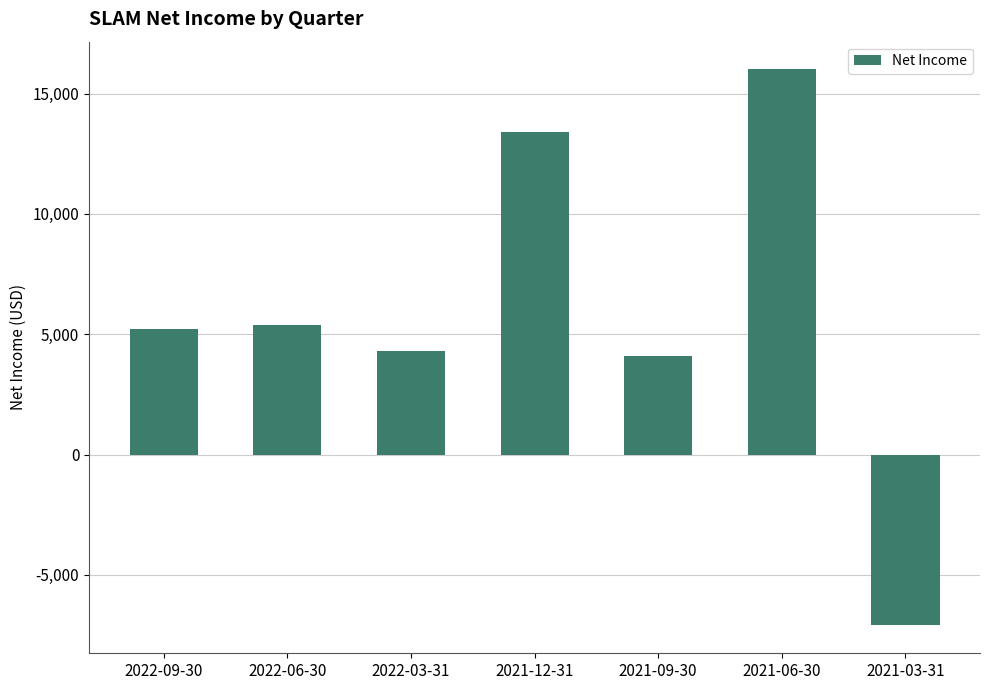

Reading right to left, what are all the values shown in this chart?

-7100	16000	4100	13400	4300	5400	5200